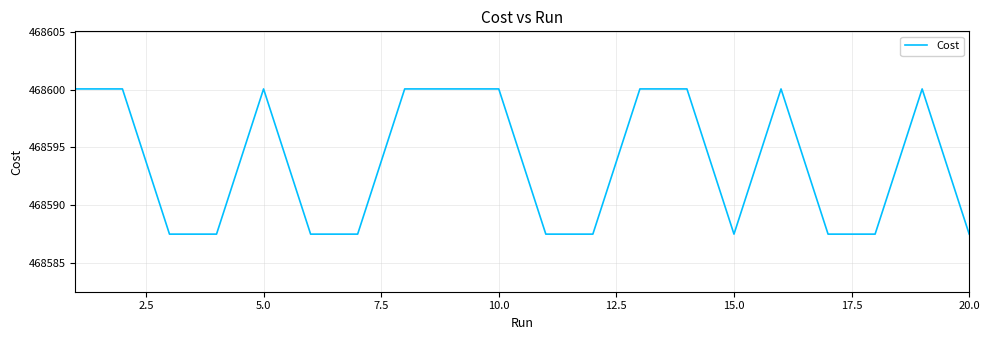

What is the difference between the maximum and minimum values?

12.6